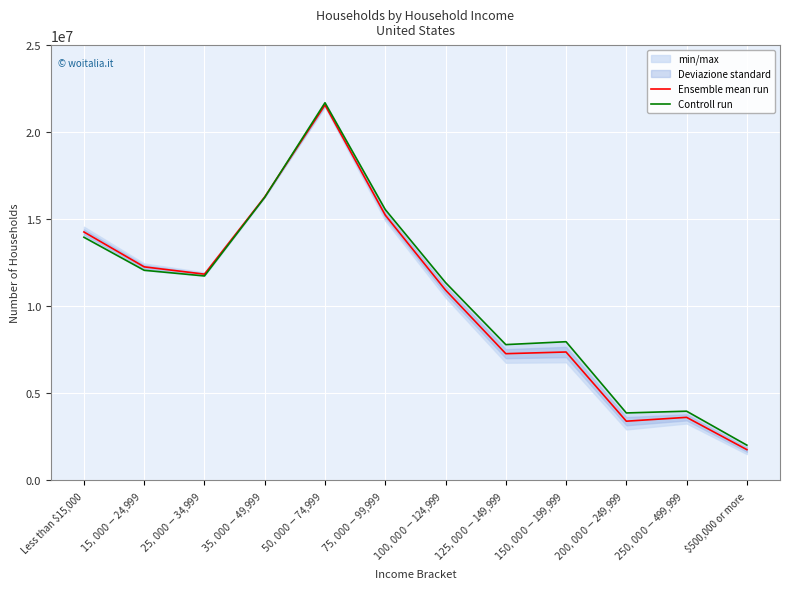

True or false: Controll run has more than 0 interior local peaks.

True